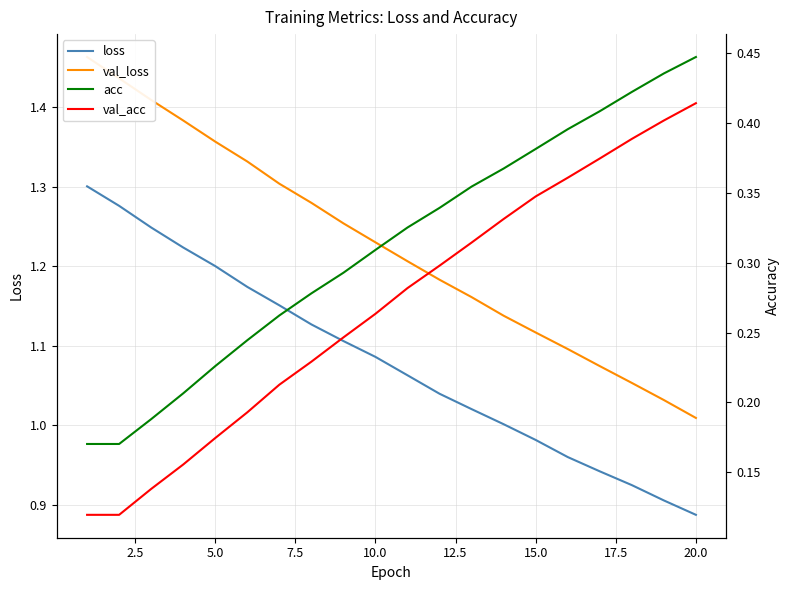

The value of loss at 5.0 is 1.9. True or false?

False